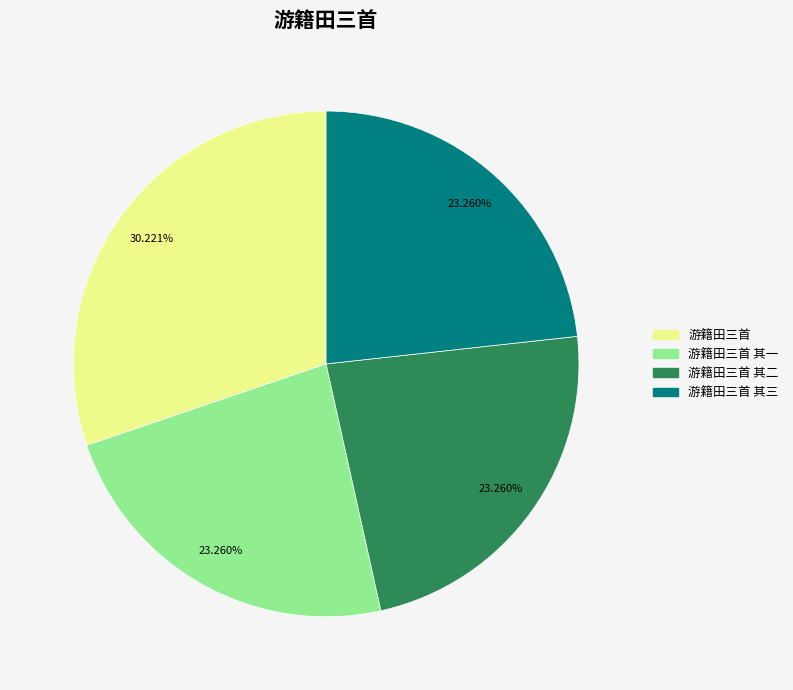

Which category has the biggest portion of the pie?

游籍田三首